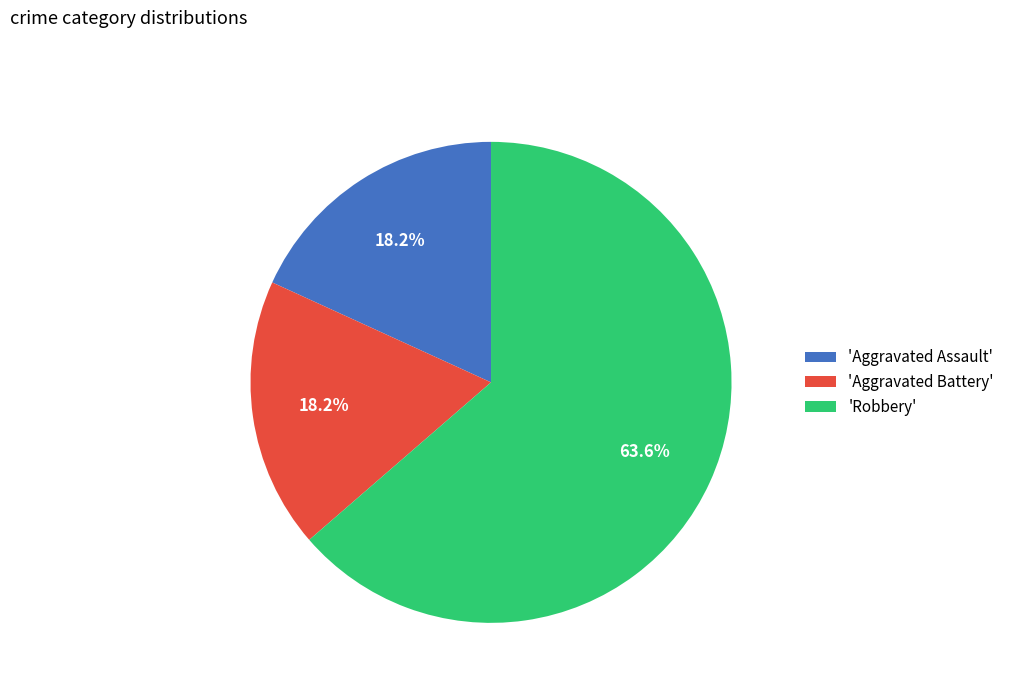

Is there any slice that represents more than half of the pie?

Yes